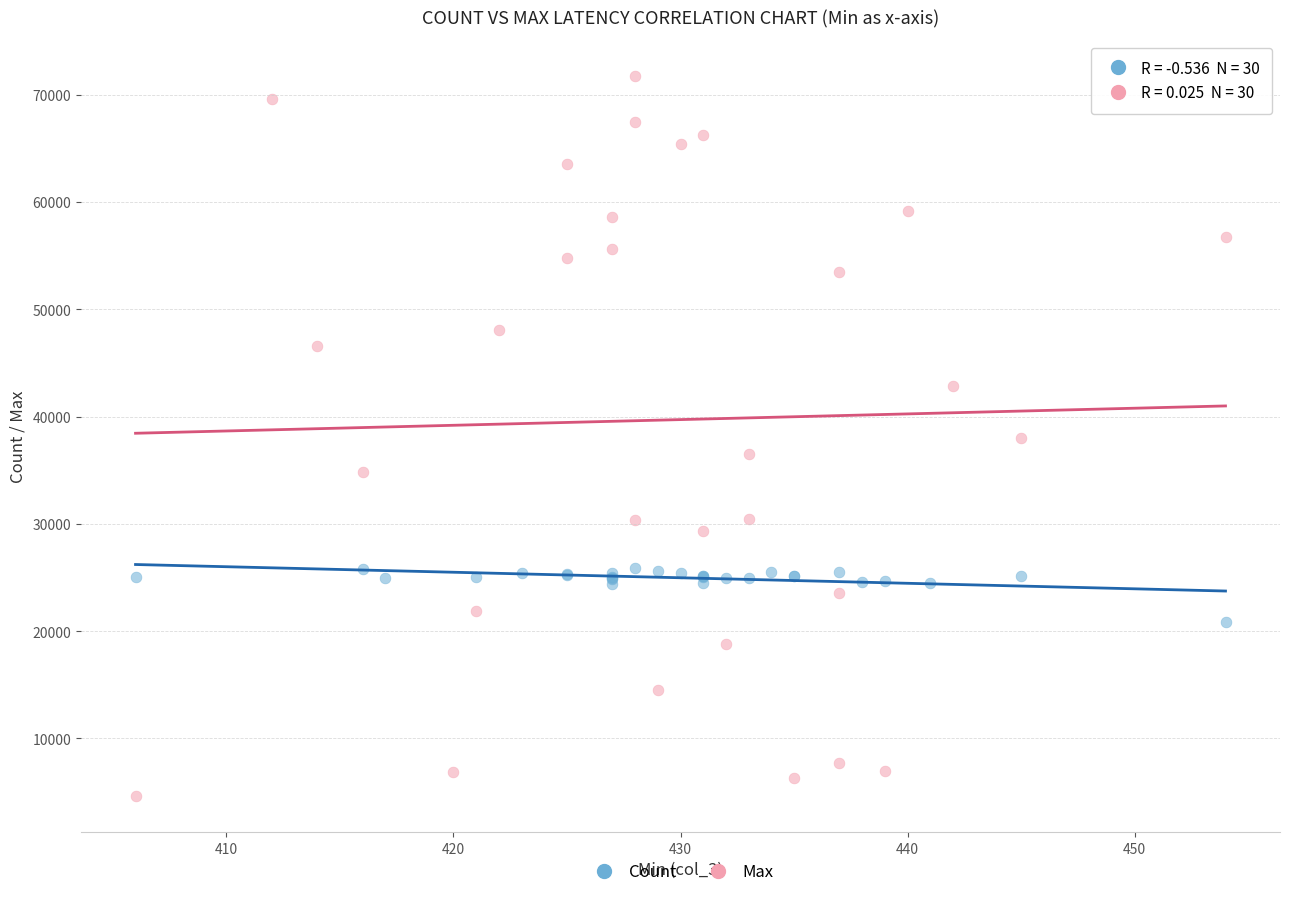

Which series reaches the minimum Y coordinate?

Max